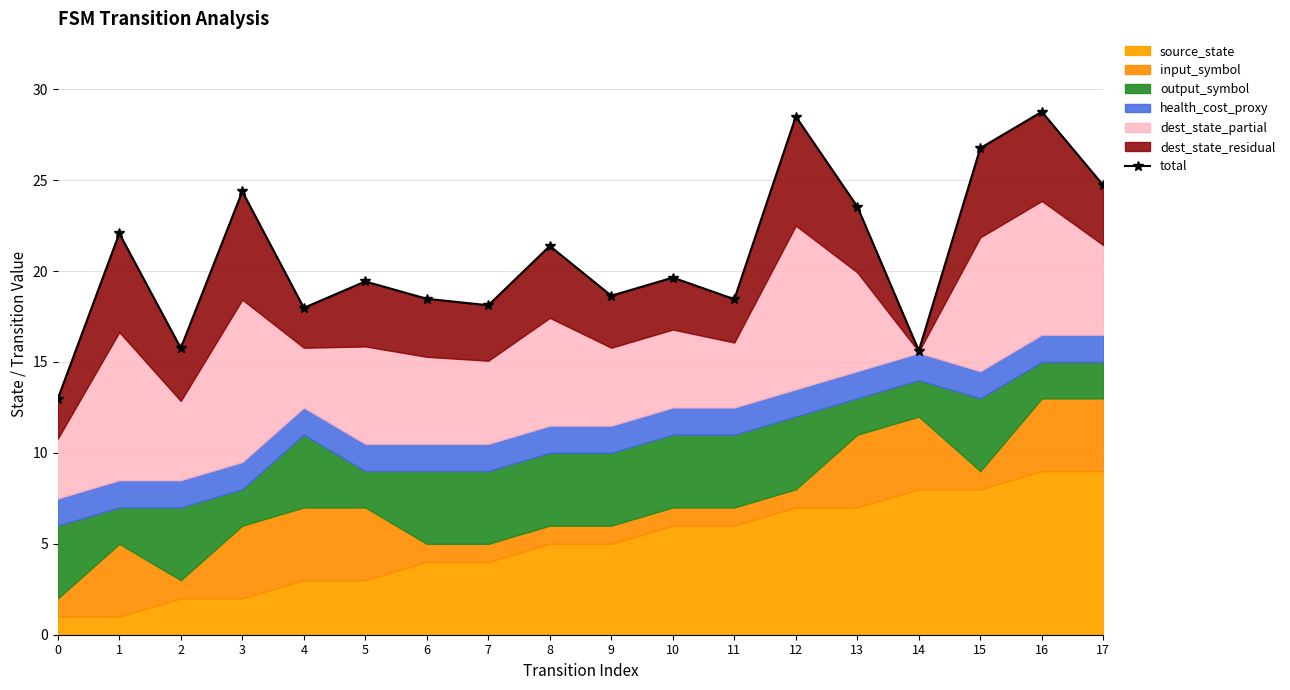

How many interior local peaks (higher than both neighbors) does the data have?

7